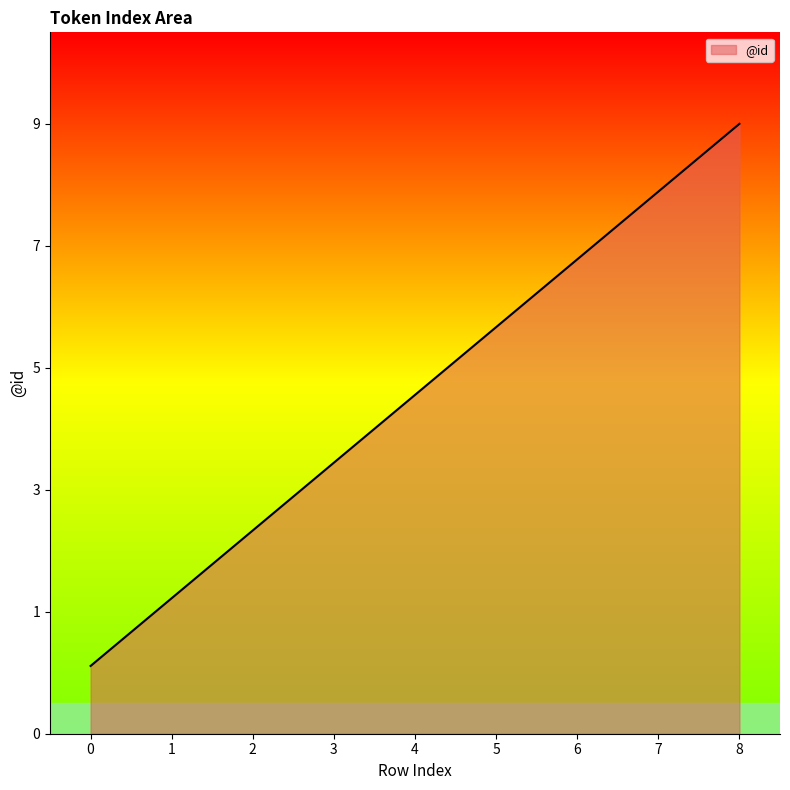

Does the chart have visible grid lines?

No